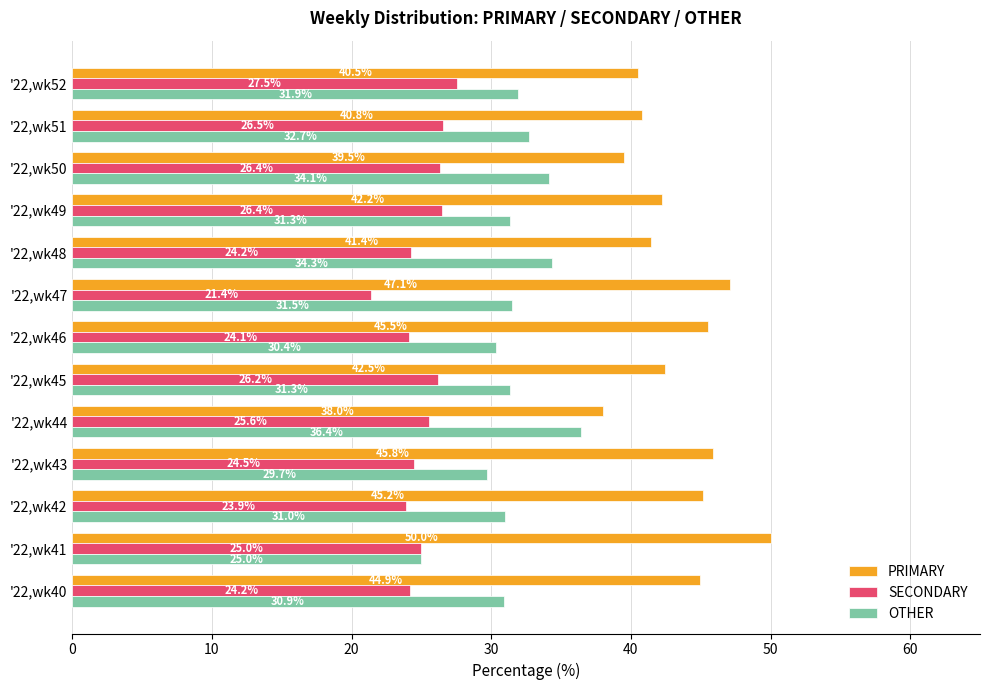

At how many categories does at least one series exceed 29?

13